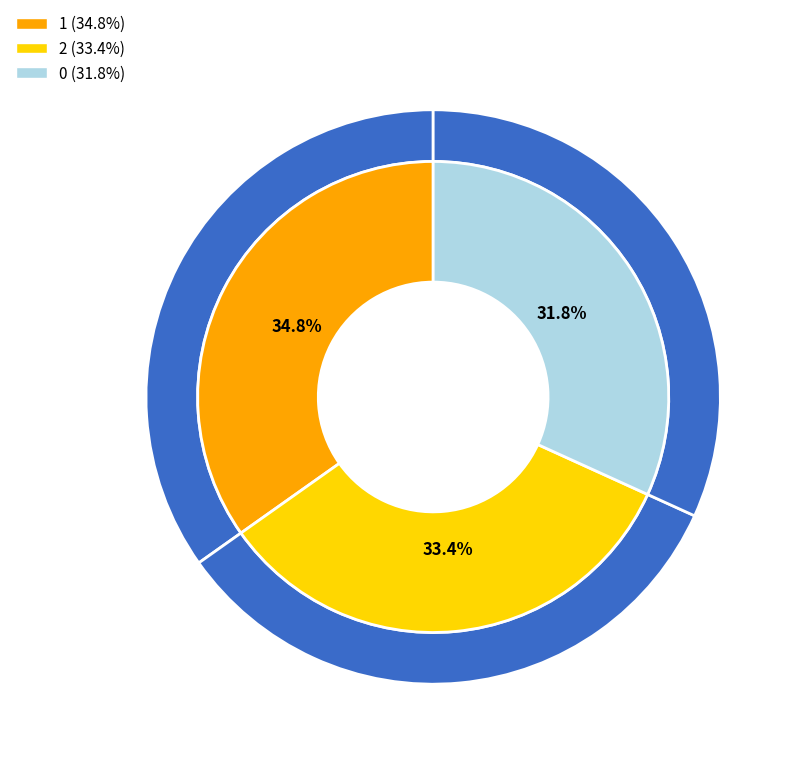

Combined, what portion of the pie is 1 and 2?

68.2%